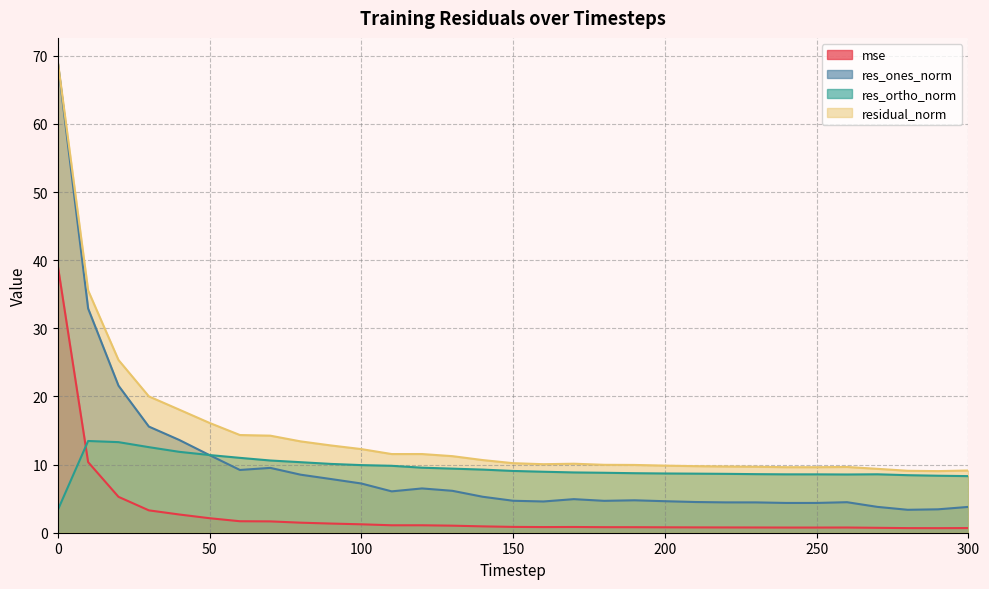

What is the difference between the maximum and minimum values in the residual_norm series?

60.1